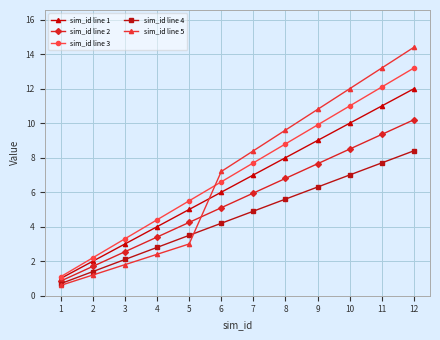

True or false: sim_id line 2 has more than 2 points higher than both neighbors.

False